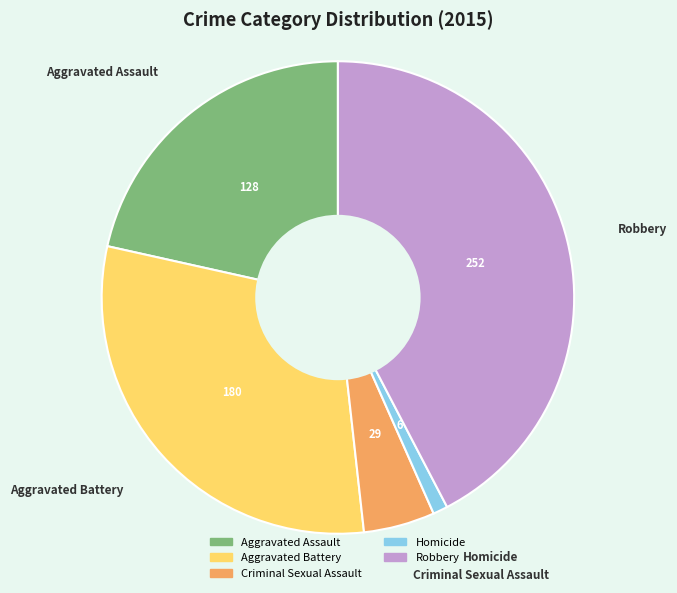

Rank the categories by value from lowest to highest.

Homicide, Criminal Sexual Assault, Aggravated Assault, Aggravated Battery, Robbery